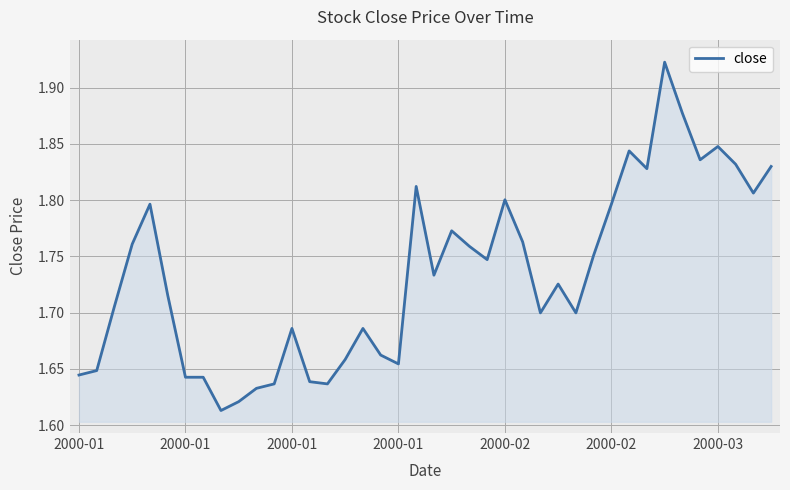

What is the difference between the maximum and minimum values?

0.3